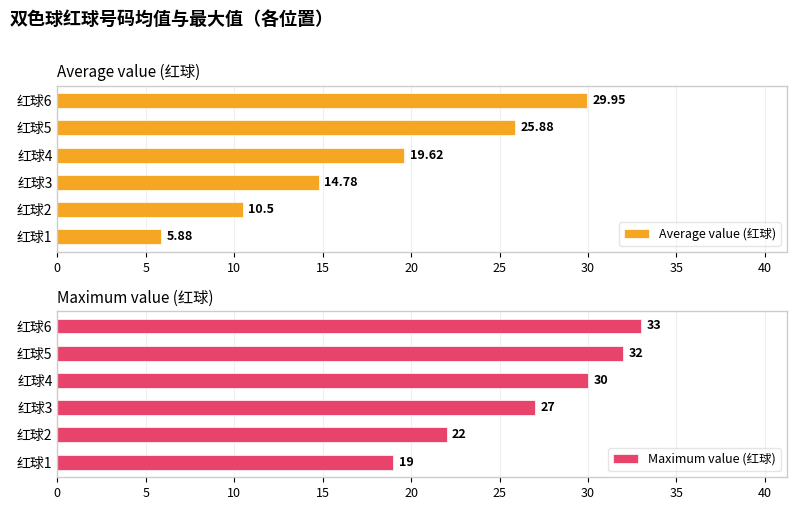

What is the difference between the Average value (红球) values at 红球6 and 红球5?

4.1